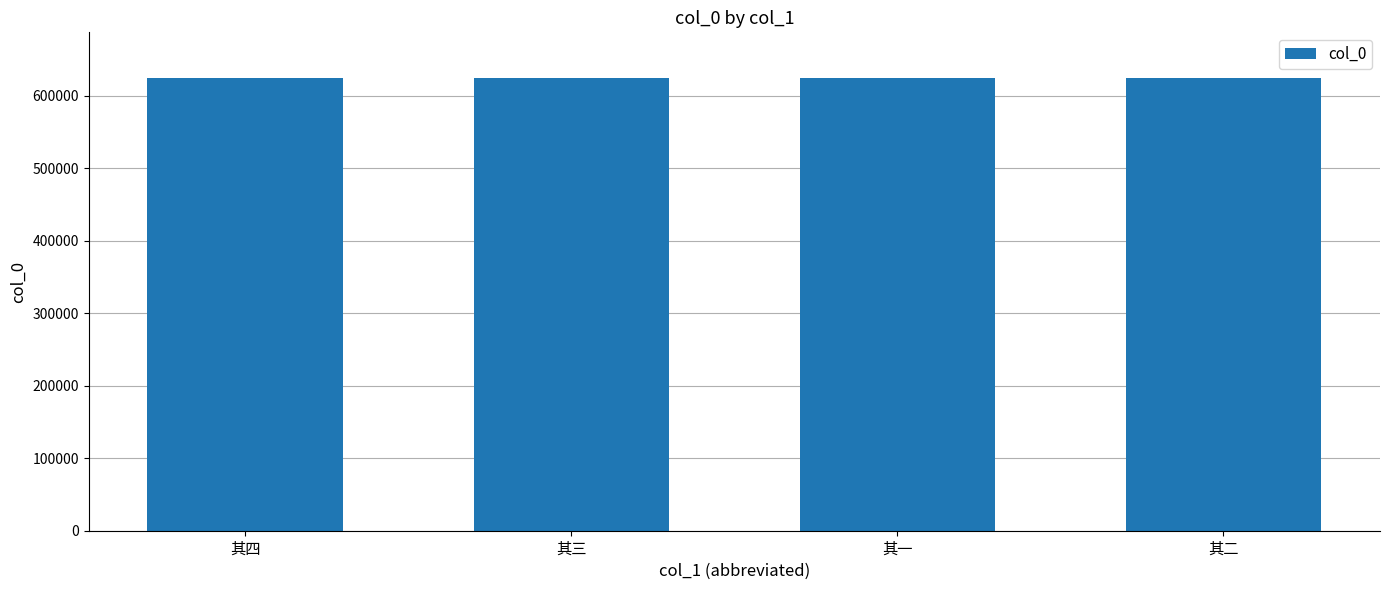

What is the minimum value shown in the chart?

625262